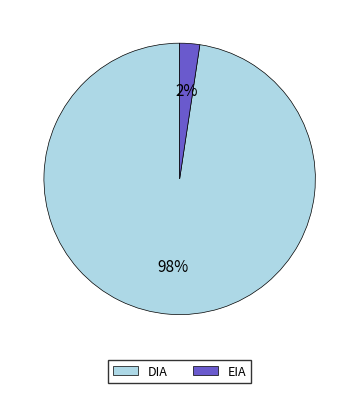

How many slices are in this pie chart?

2